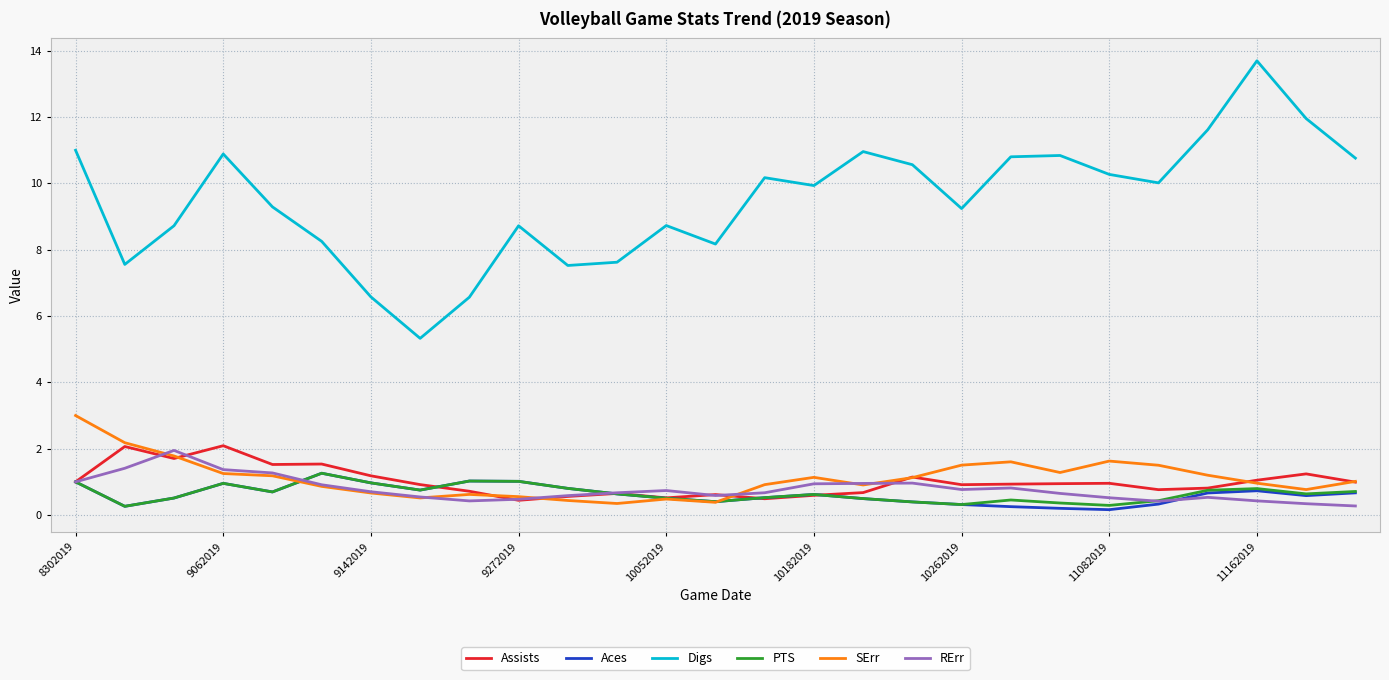

Which series has the largest range (max minus min)?

Digs